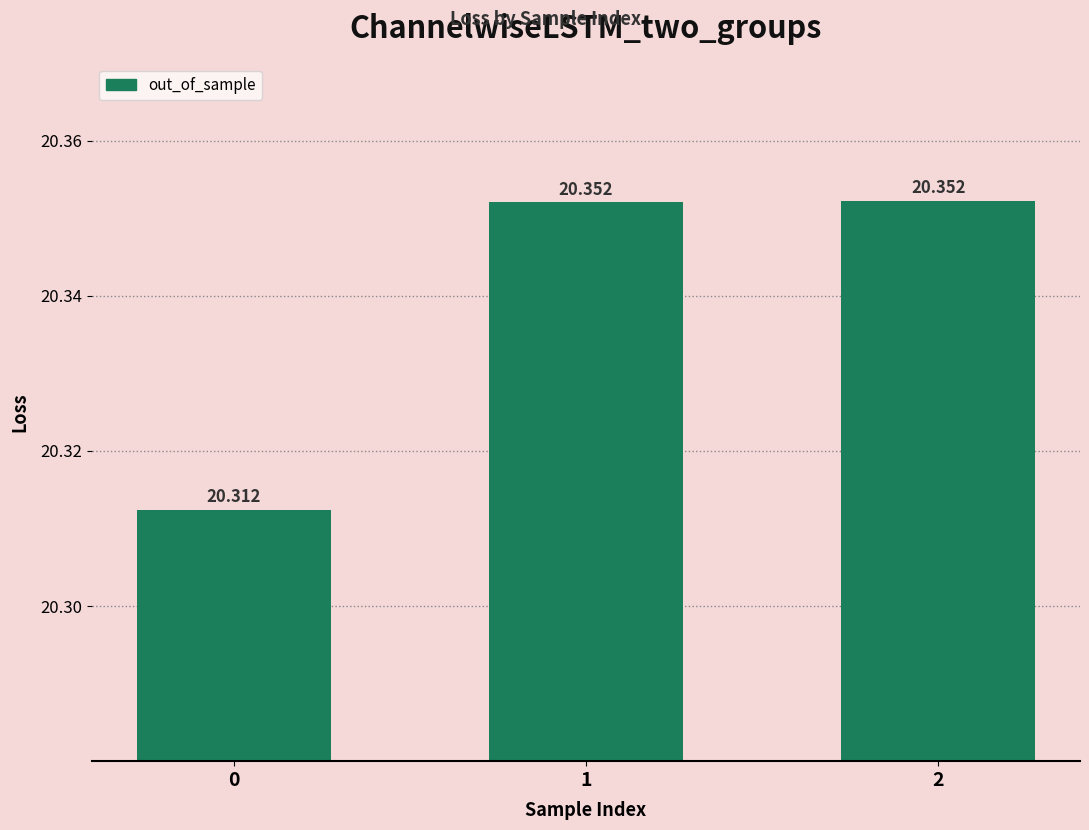

What is the smallest value displayed?

20.3